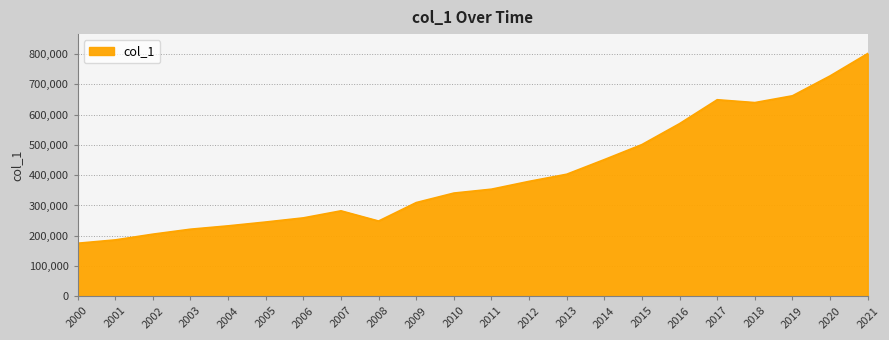

Does the chart have visible grid lines?

Yes